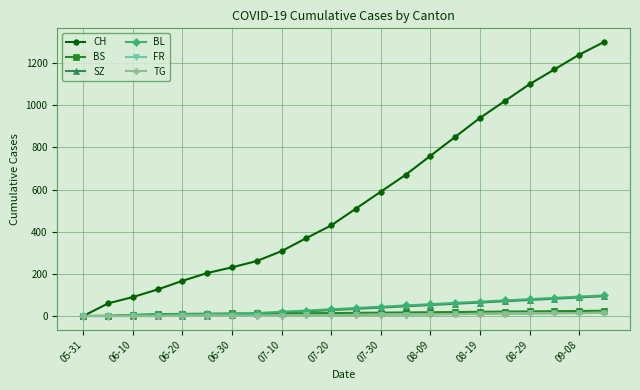

Which series has the largest range (max minus min)?

CH